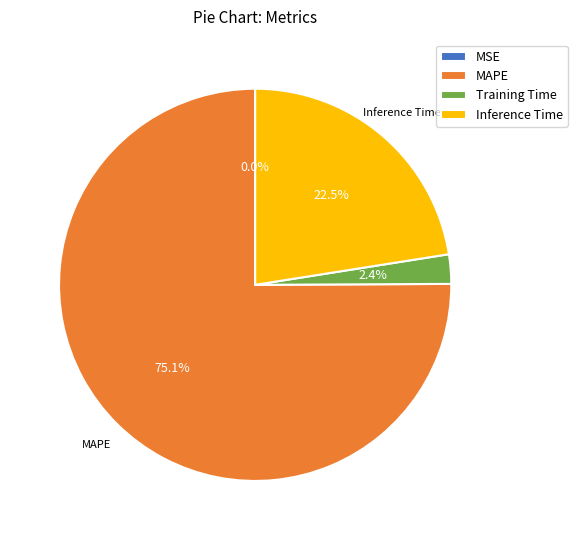

Approximately how many times larger is the value at Inference Time compared to MAPE?

0.3